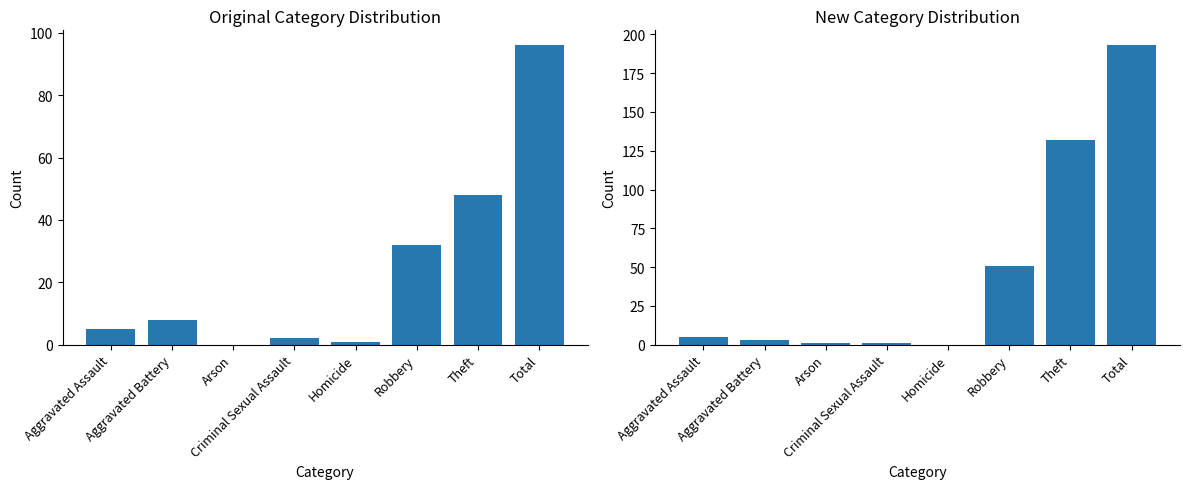

How many categories are shown in the chart?

8